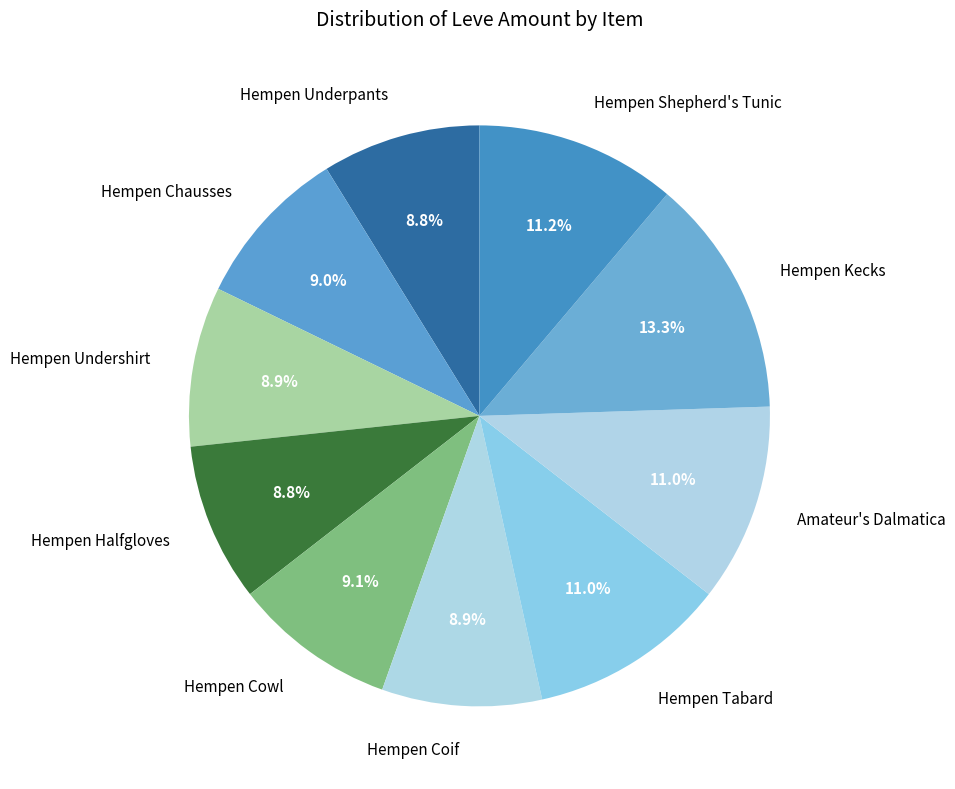

To the nearest percent, what is the combined percentage of Hempen Tabard and Hempen Halfgloves?

20%